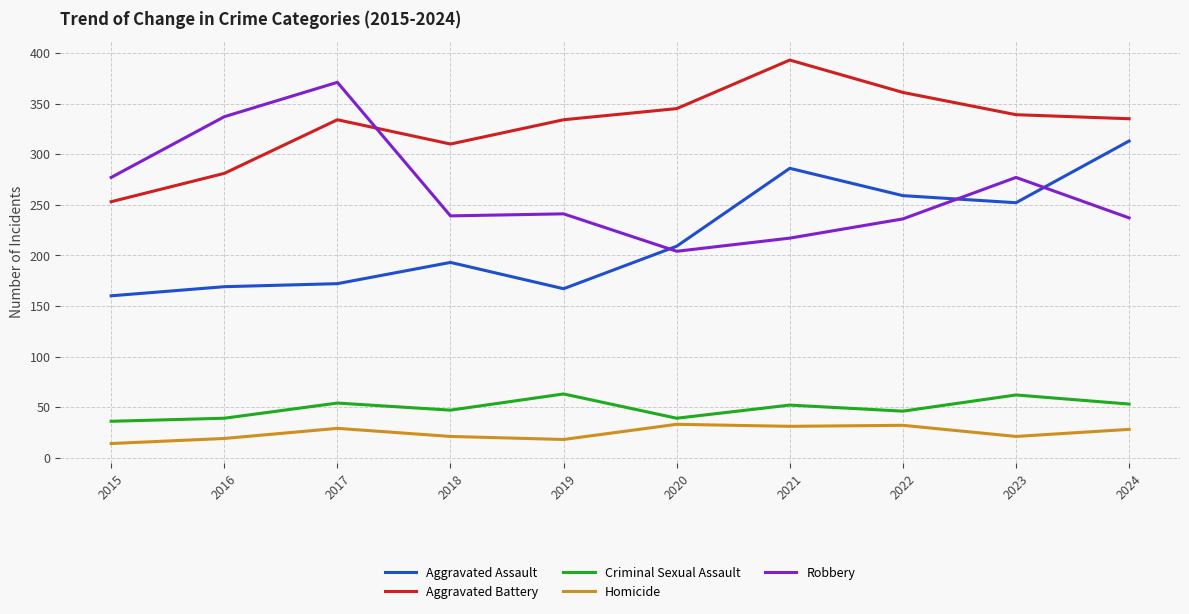

What is the spread (max minus min) of values at 2019?

316